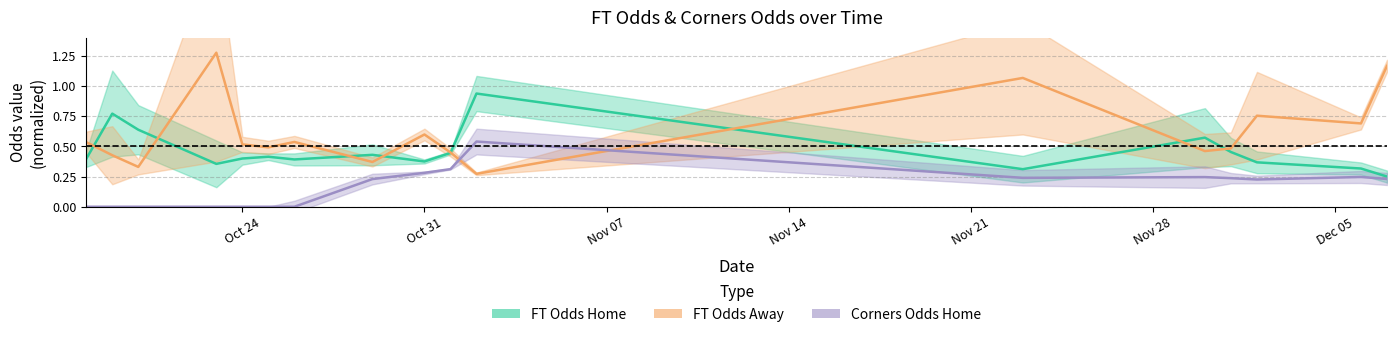

How many times do FT Odds Away and Corners Odds Home cross each other?

2